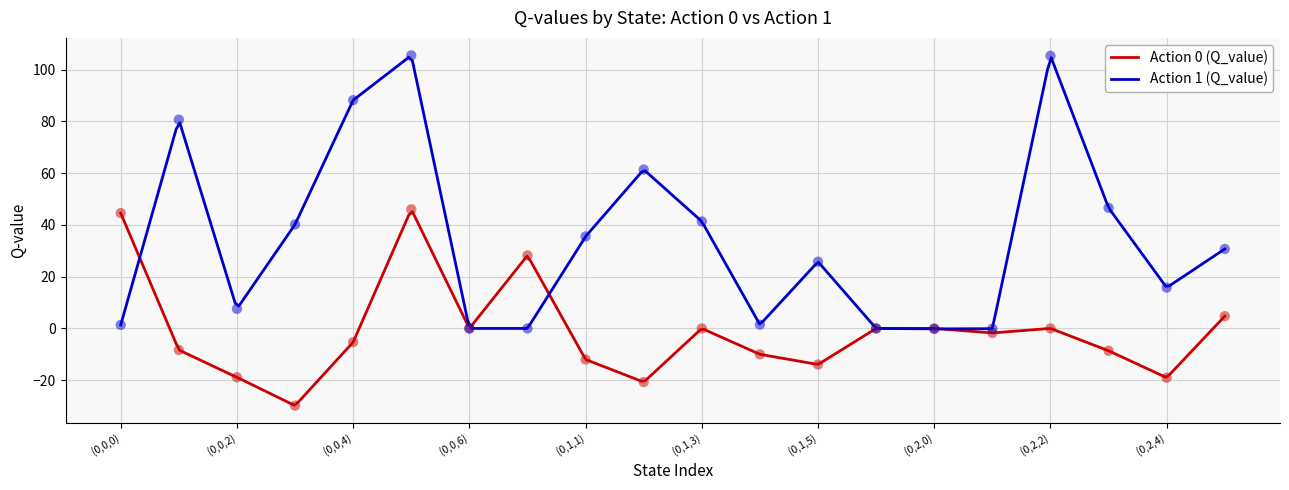

What are all the series names shown in the legend?

Action 0 (Q_value), Action 1 (Q_value)